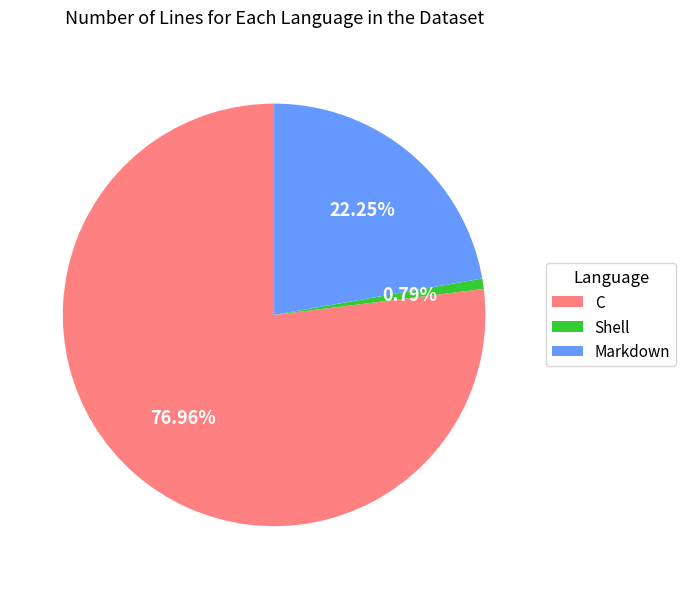

To the nearest percent, what is the difference between the largest and smallest slice percentages?

76%